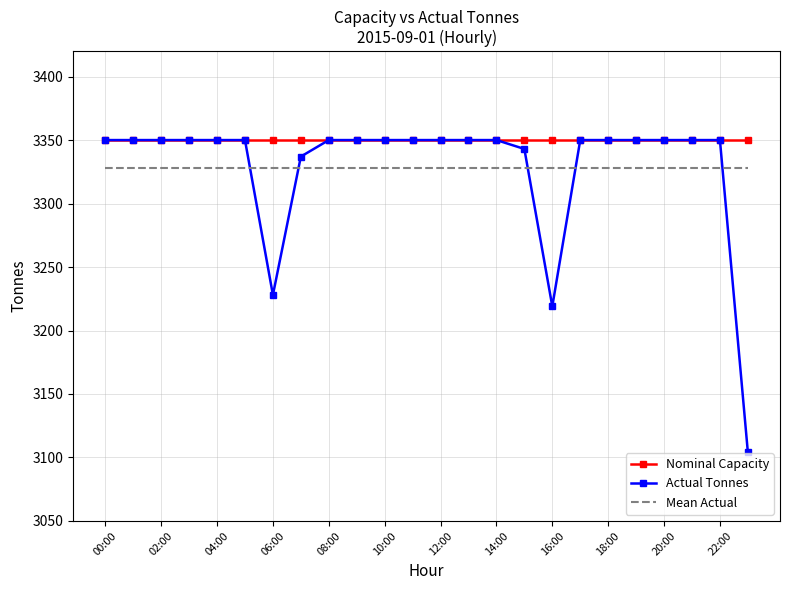

What is the maximum value shown in the chart?

3350.0